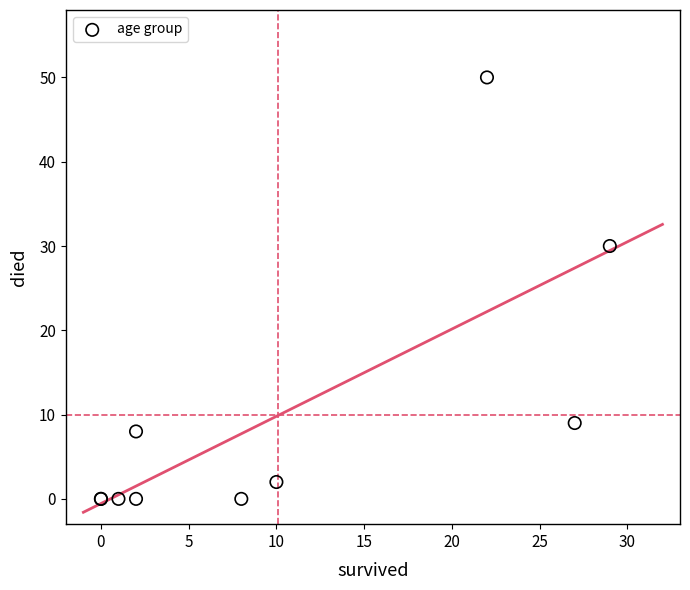

What Y value in the scatter plot is closest to 25?

30